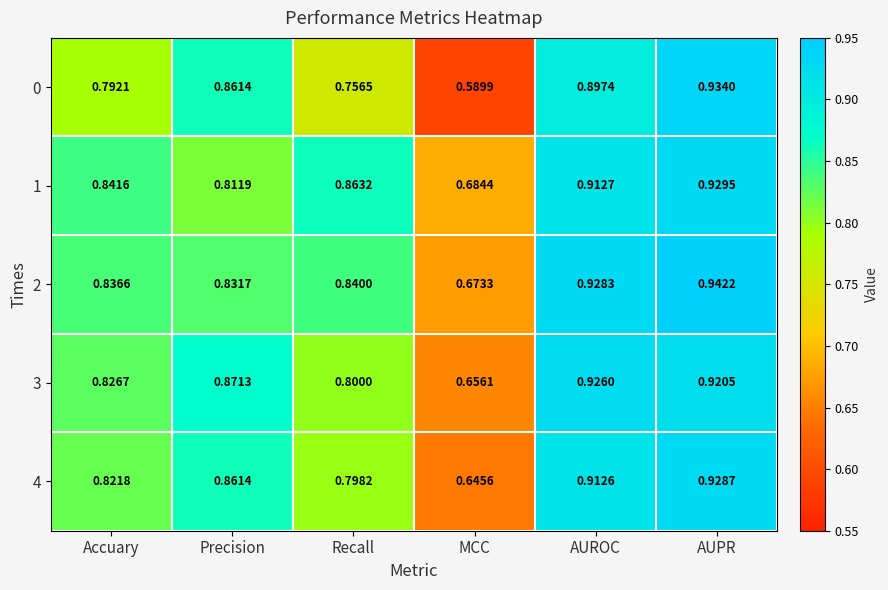

Which category has the lowest value across all series?

MCC